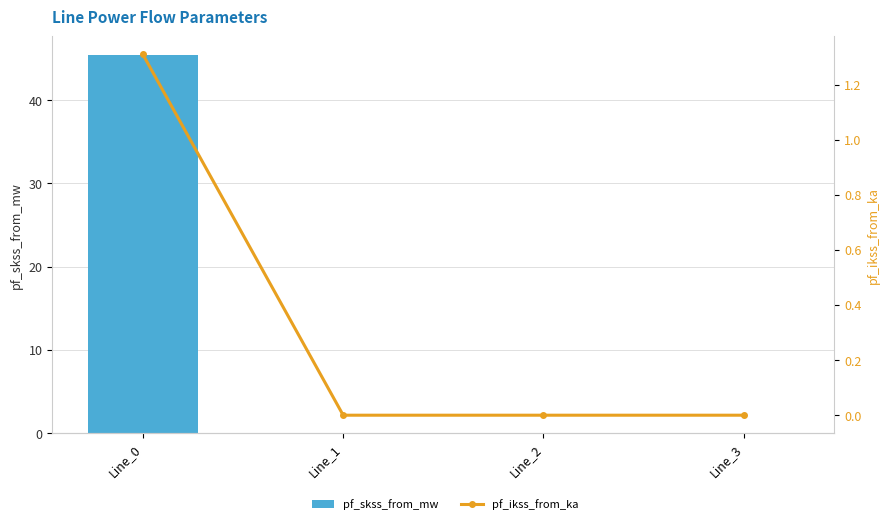

At which label is pf_skss_from_mw closest to 22?

Line_1